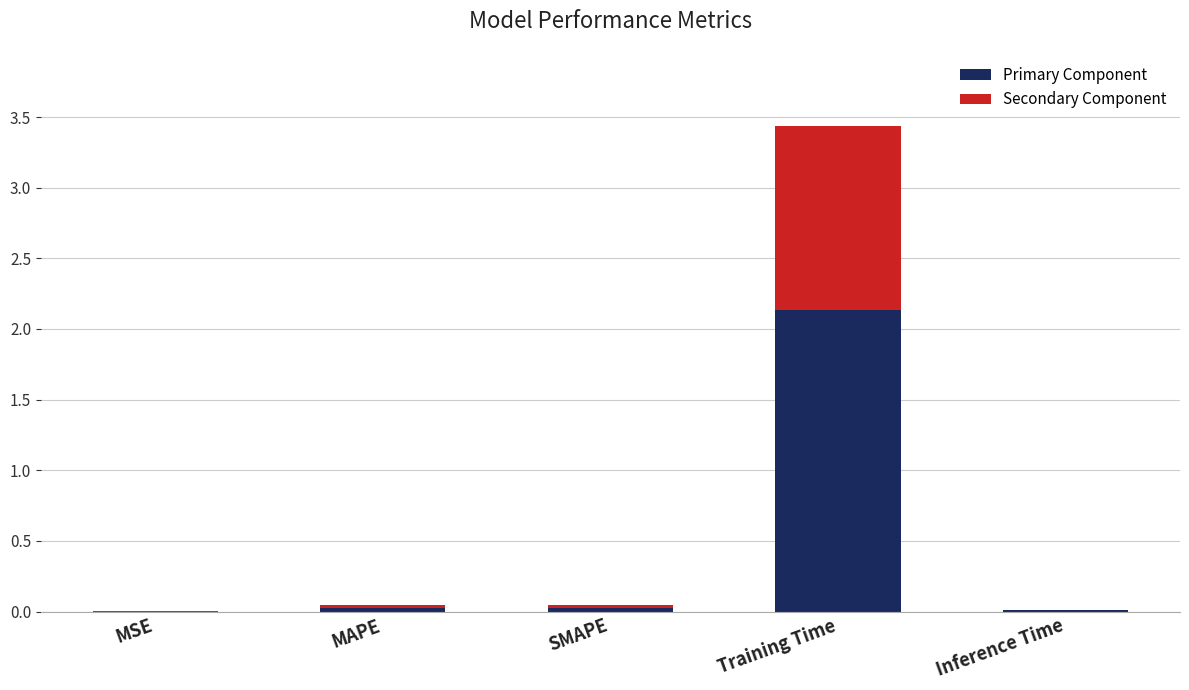

What is the highest value of the Primary Component series?

2.1